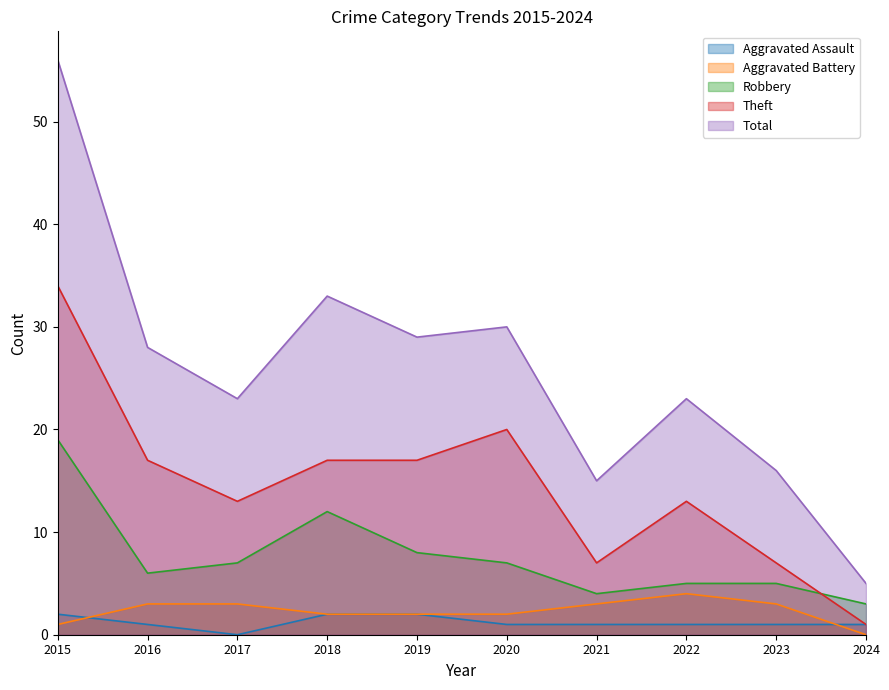

Between 2016 and 2020, which series saw the biggest shift?

Theft